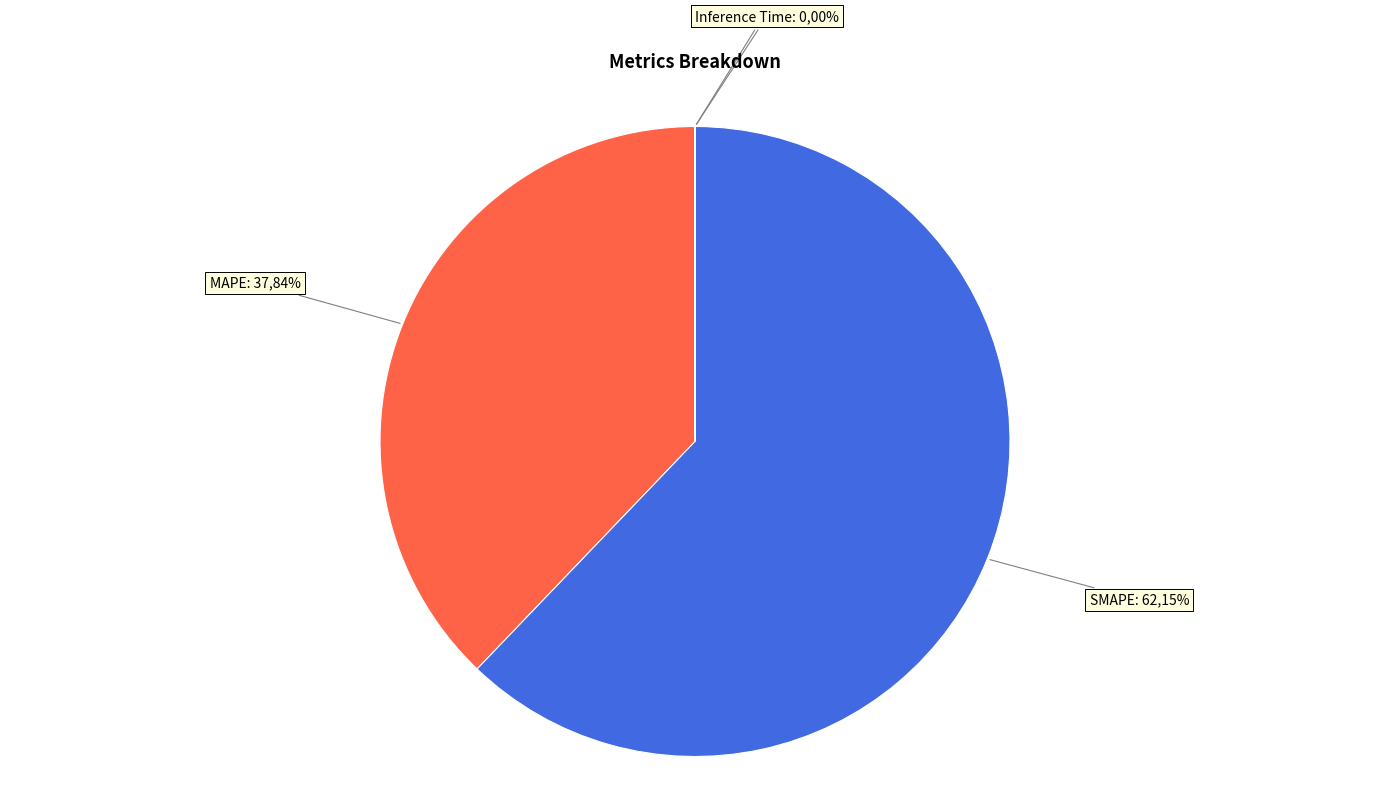

The Inference Time slice represents 1% of the pie. True or false?

False